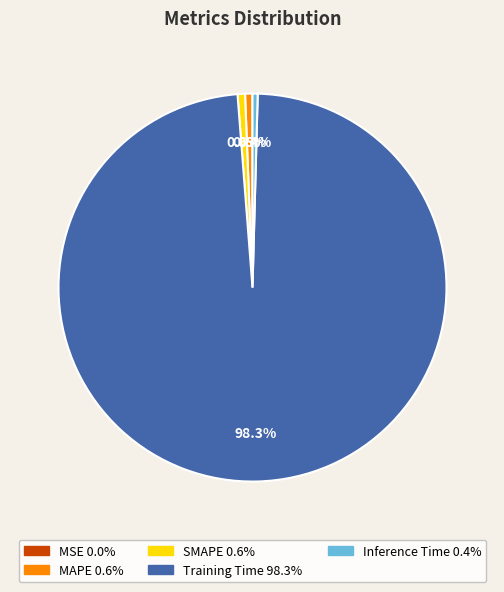

Does any single category account for the majority?

Yes